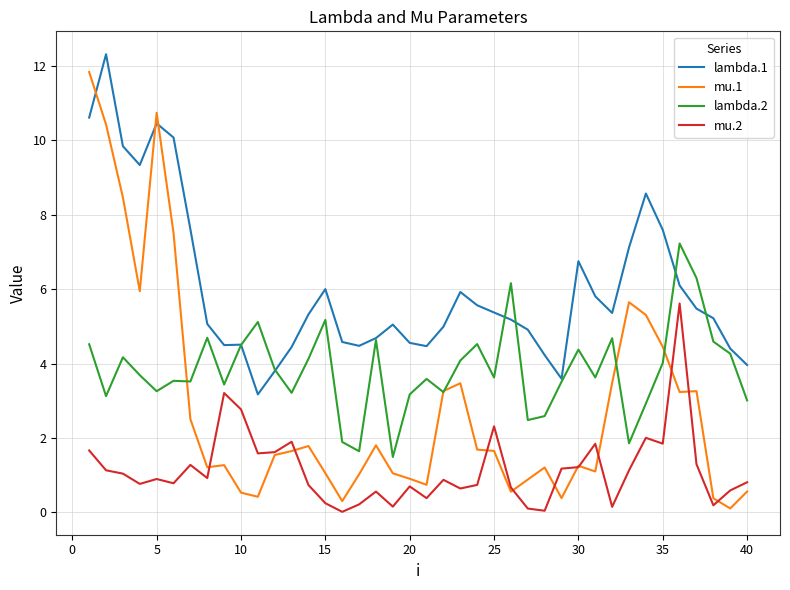

What is the difference between the maximum and second lowest values in the mu.2 series?

5.6